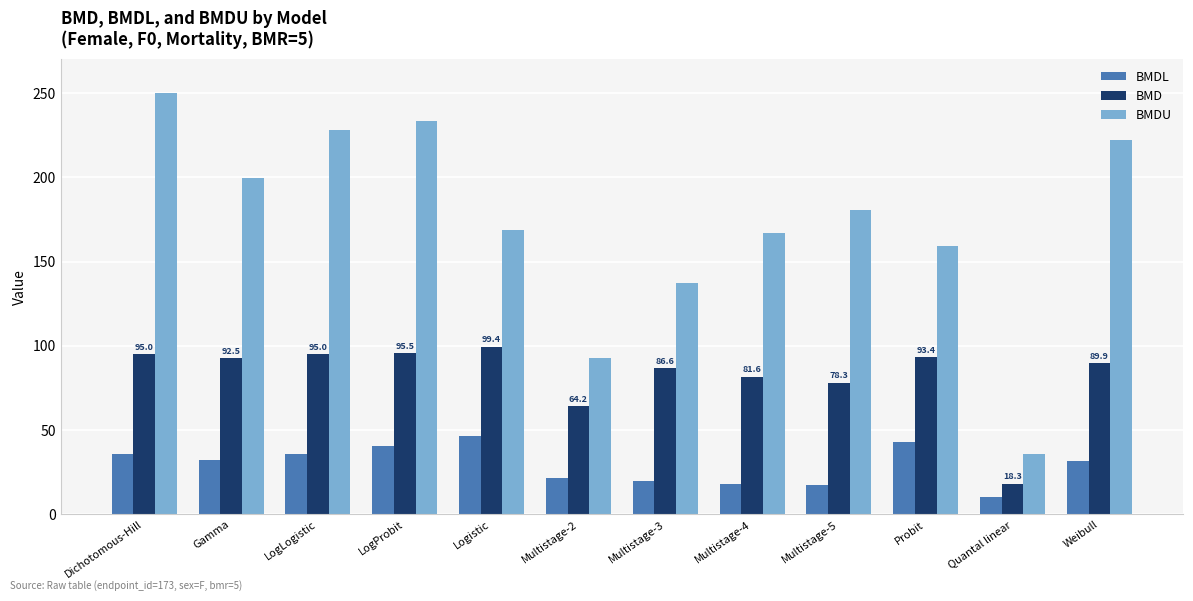

How many values in the BMDL series are below 32?

6